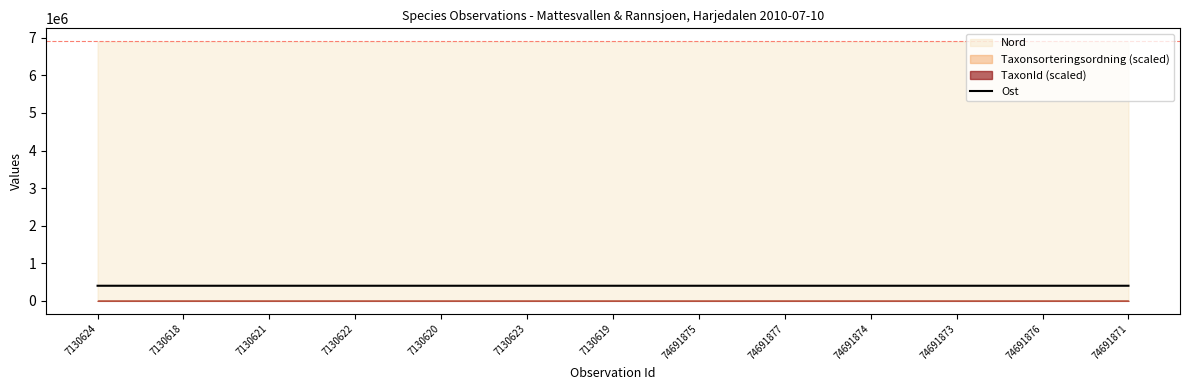

What is the label of the 1st point from the left?

7130624